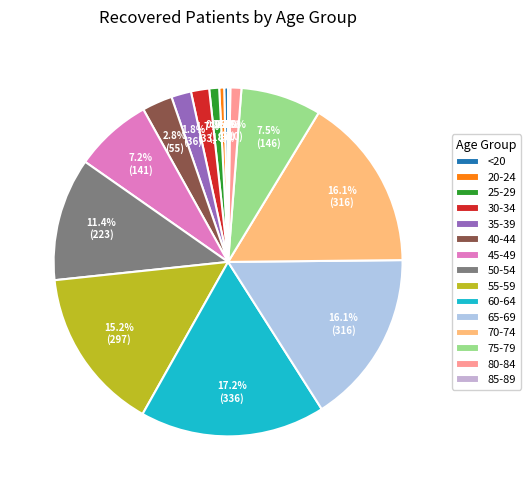

Is it true that 25-29 is 11% of the pie?

False